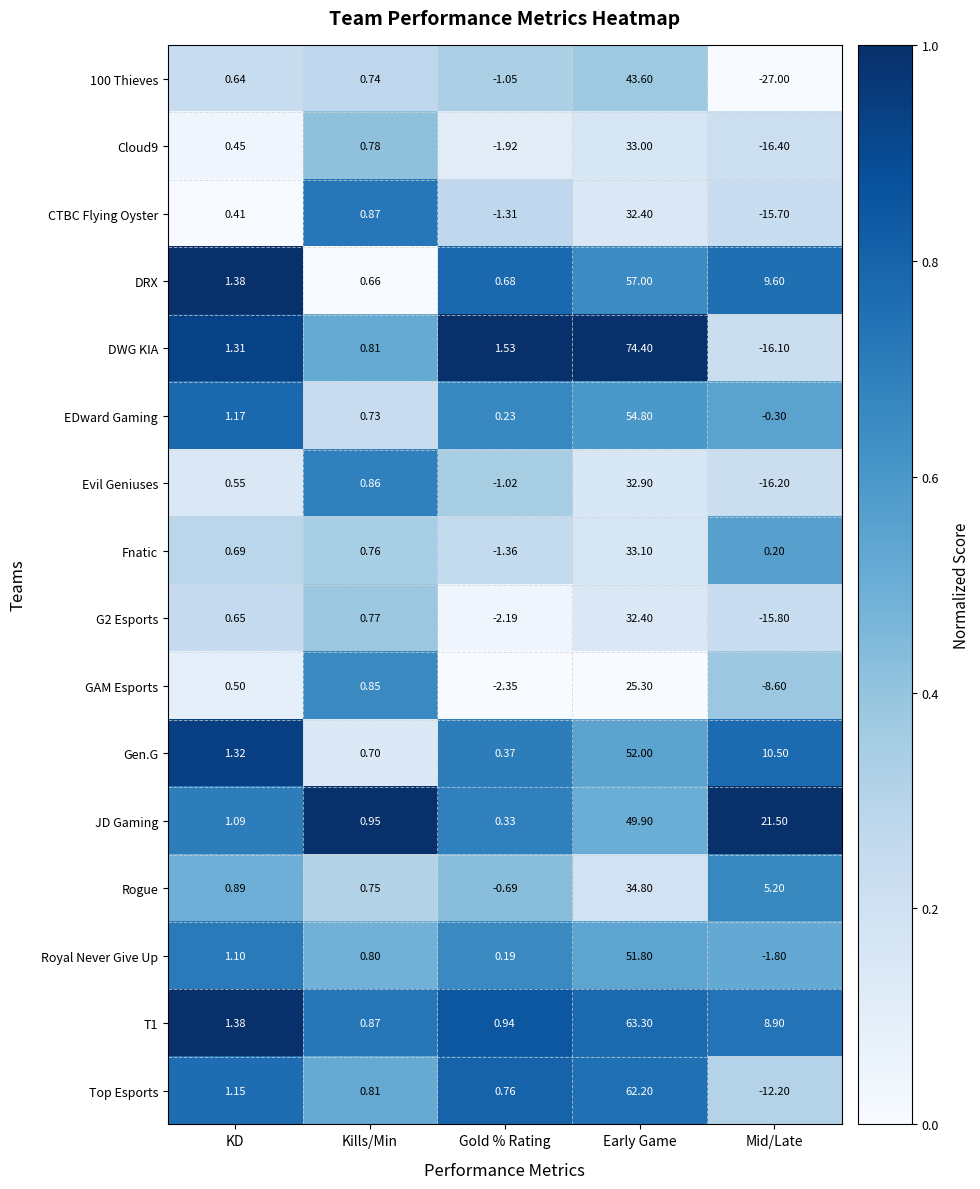

Is the value of GAM Esports at Kills/Min greater than the value of DWG KIA at Kills/Min?

Yes